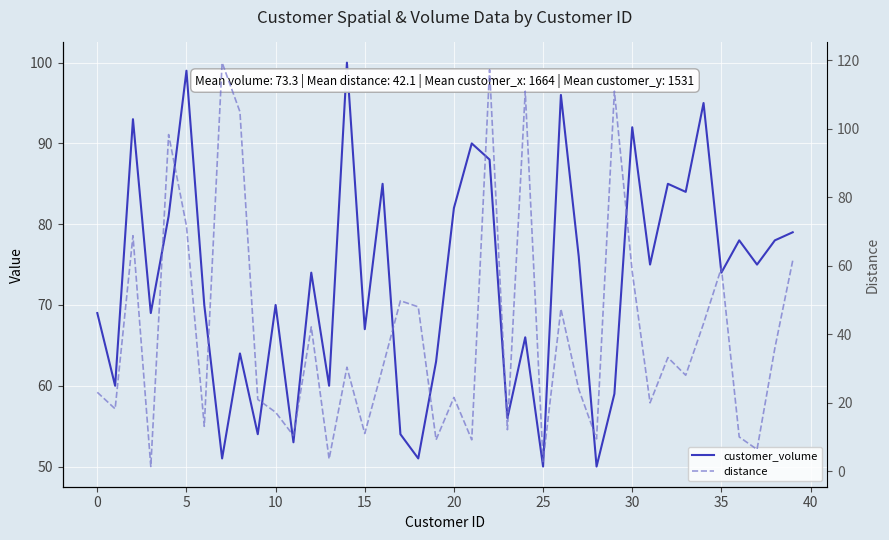

Which series ends up on top after the final intersection of customer_volume and distance?

customer_volume